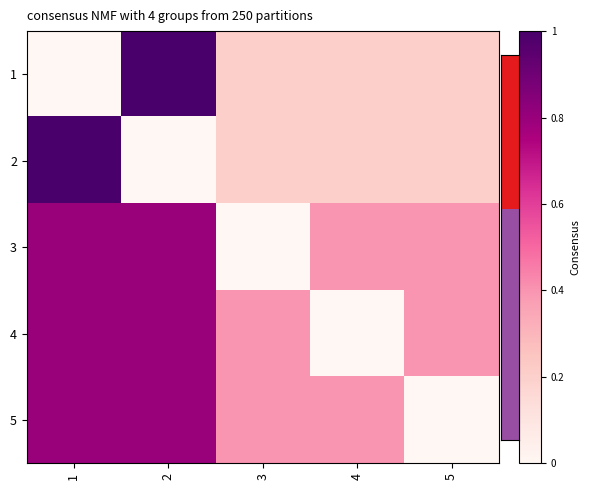

What is the total value across all series at 3?

1.2